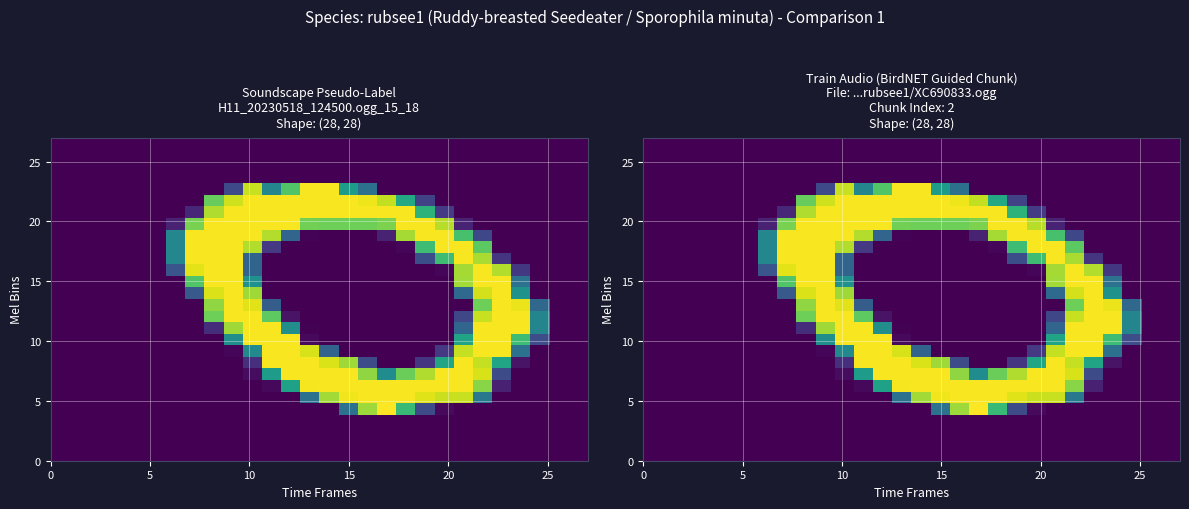

Count the number of data series in this chart.

28